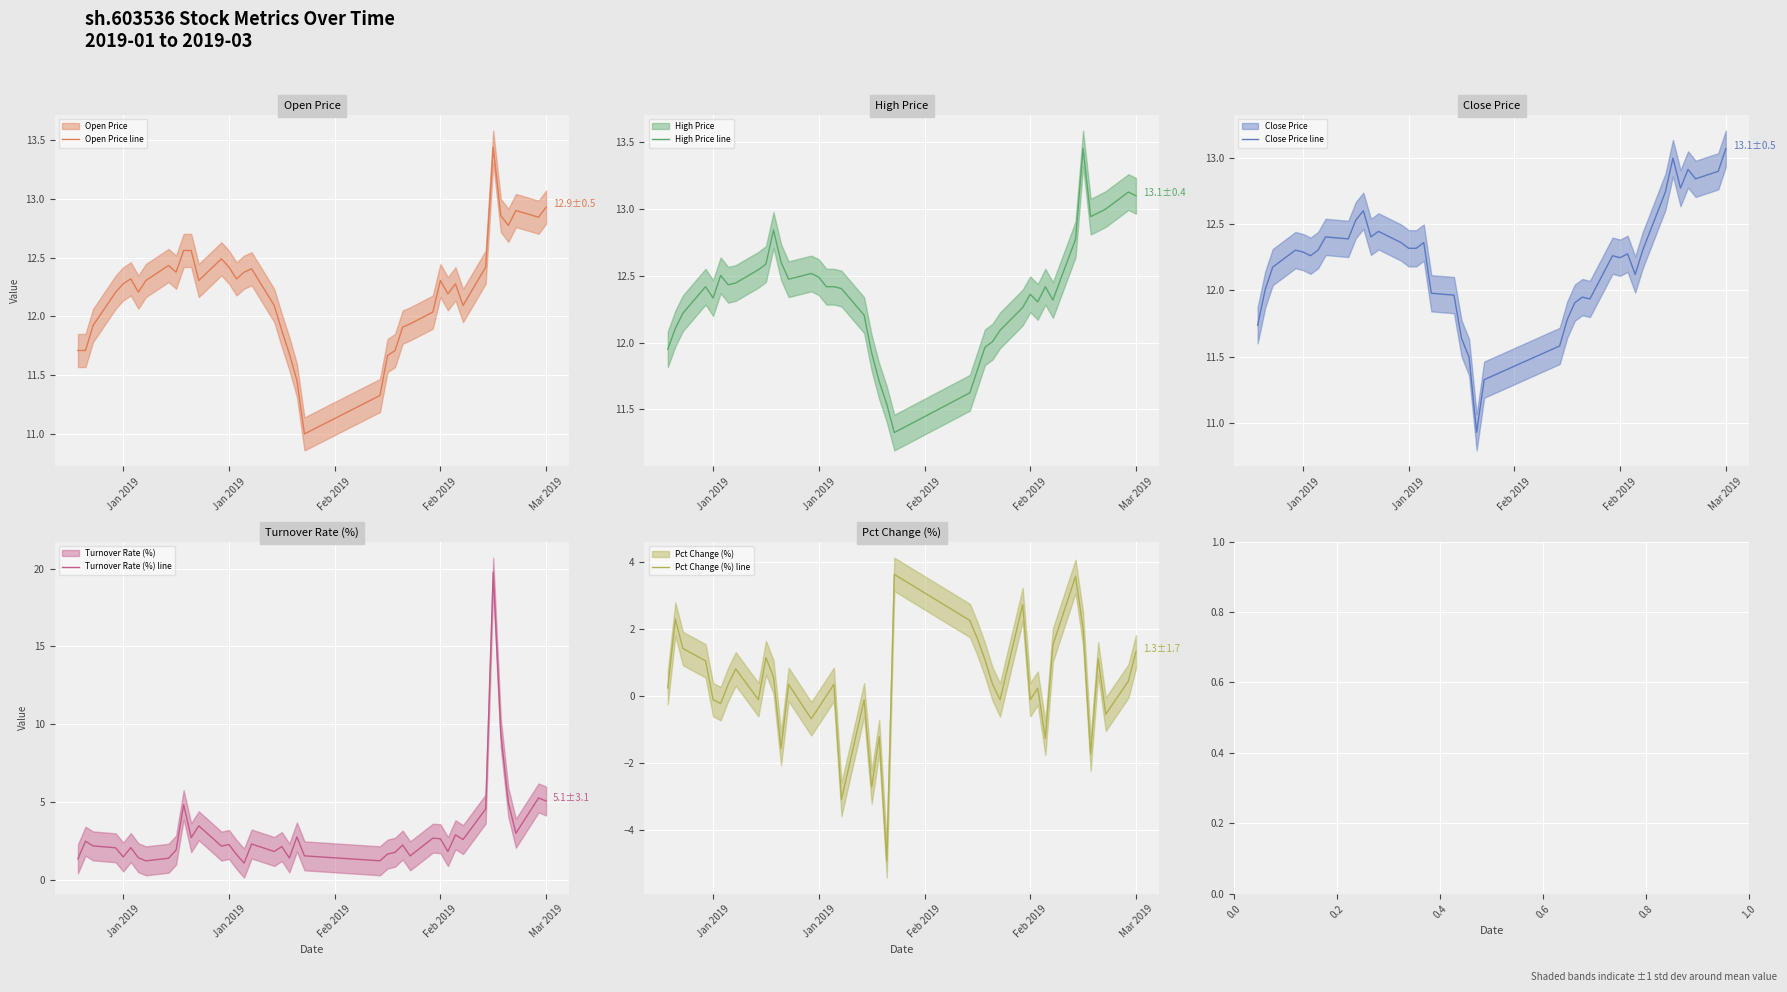

What is the highest value of the Pct Change (%) line series?

3.6